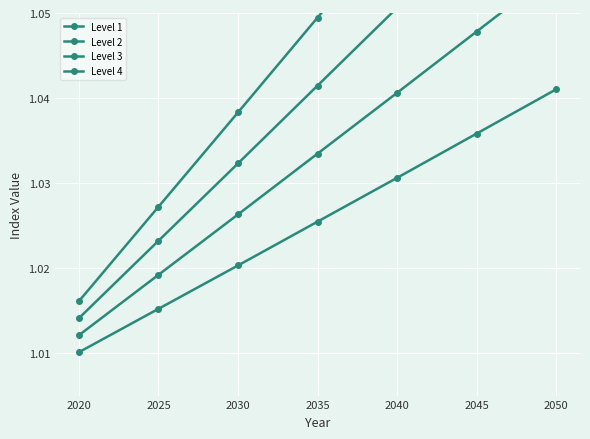

True or false: Level 4 and Level 2 intersect in this chart.

False